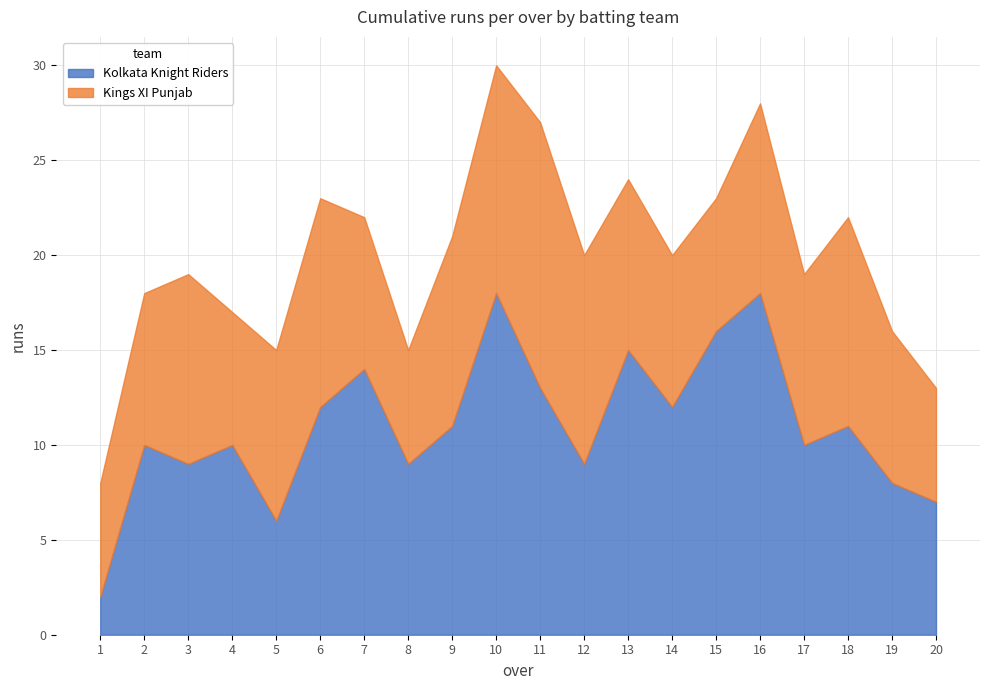

At which category is the sum across all series the highest?

10